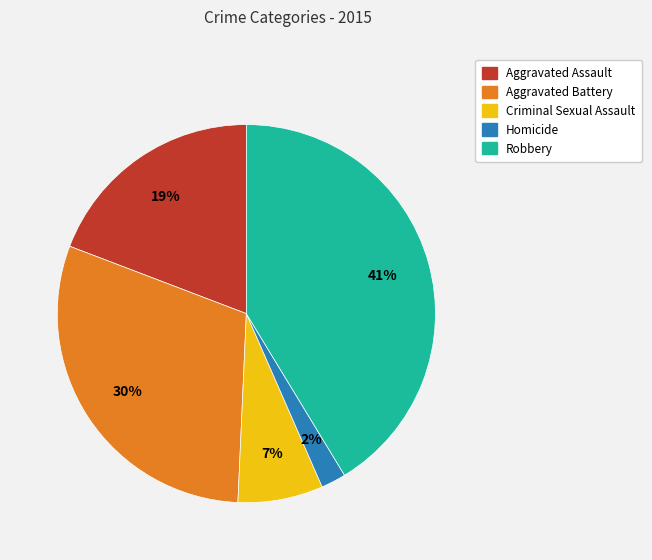

What percentage is the Aggravated Battery slice, to the nearest percent?

30%